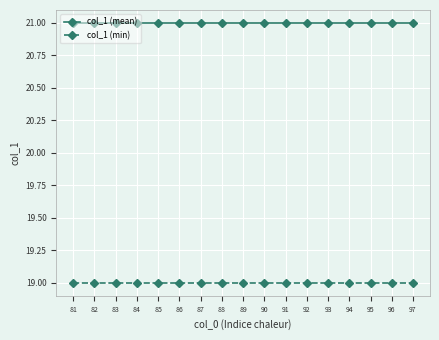

Does the chart display data point markers on the line(s)?

Yes